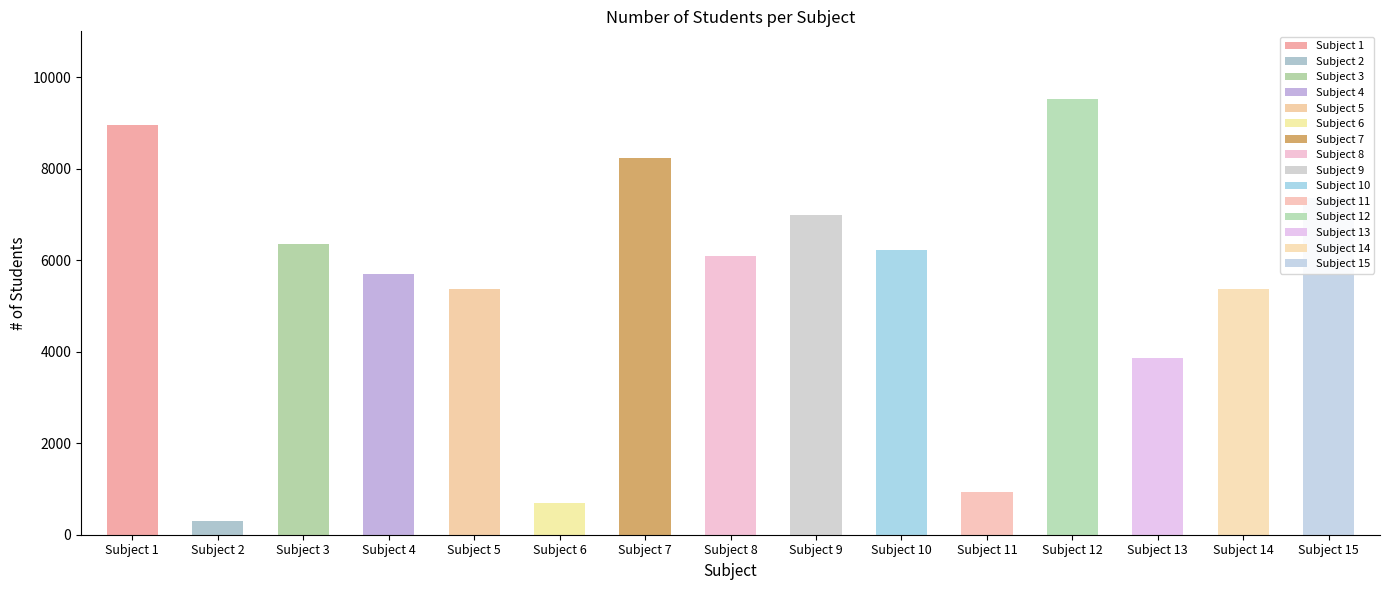

What is the minimum value shown in the chart?

304